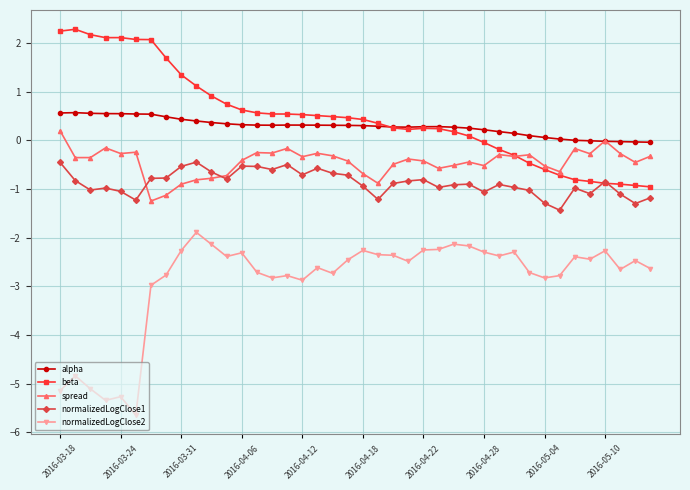

At how many categories does at least one series exceed -4?

40